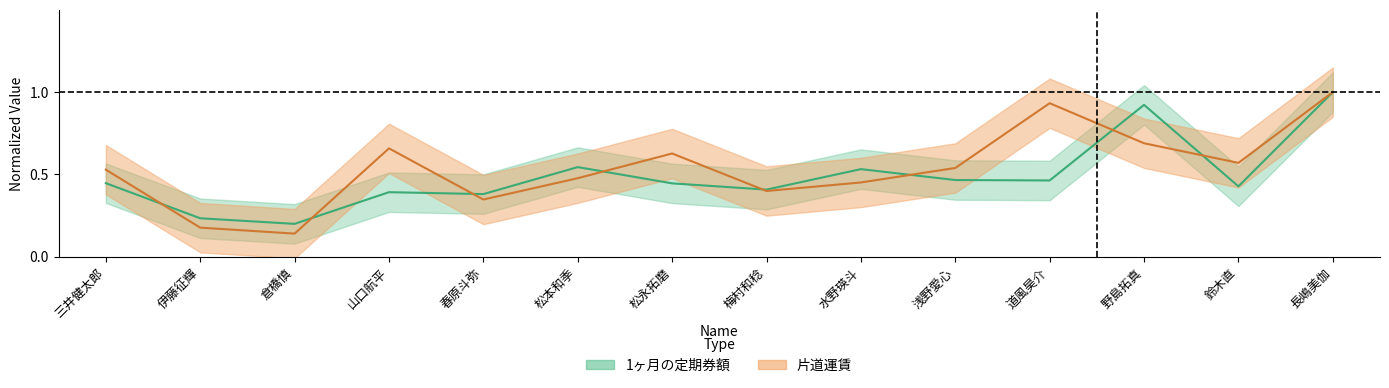

Where do 1ヶ月の定期券額 and 片道運賃 first cross each other?

三井健太郎 and 伊藤征輝